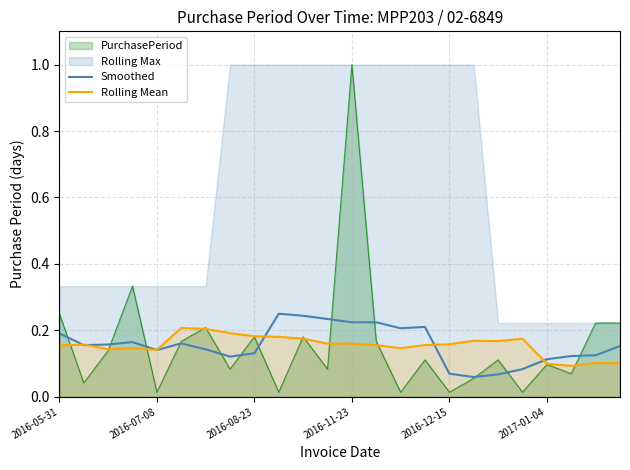

What is the lowest value of the Rolling Mean series?

0.1